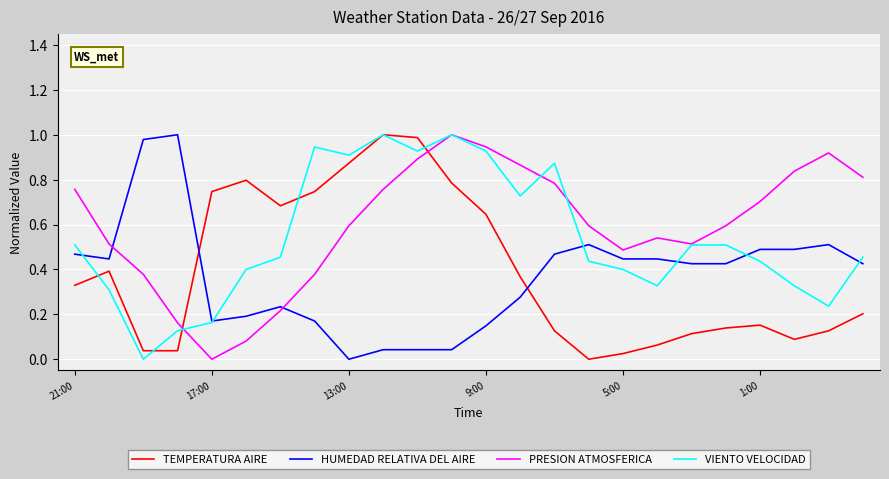

How many times do HUMEDAD RELATIVA DEL AIRE and PRESION ATMOSFERICA cross each other?

2